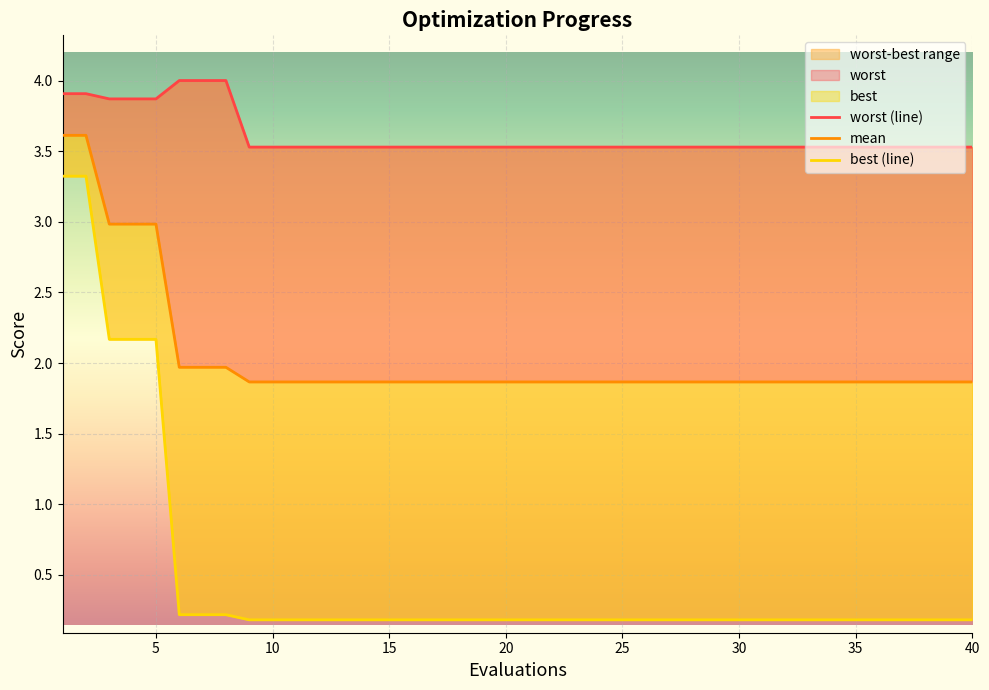

At which category does the chart reach its peak across all series?

6